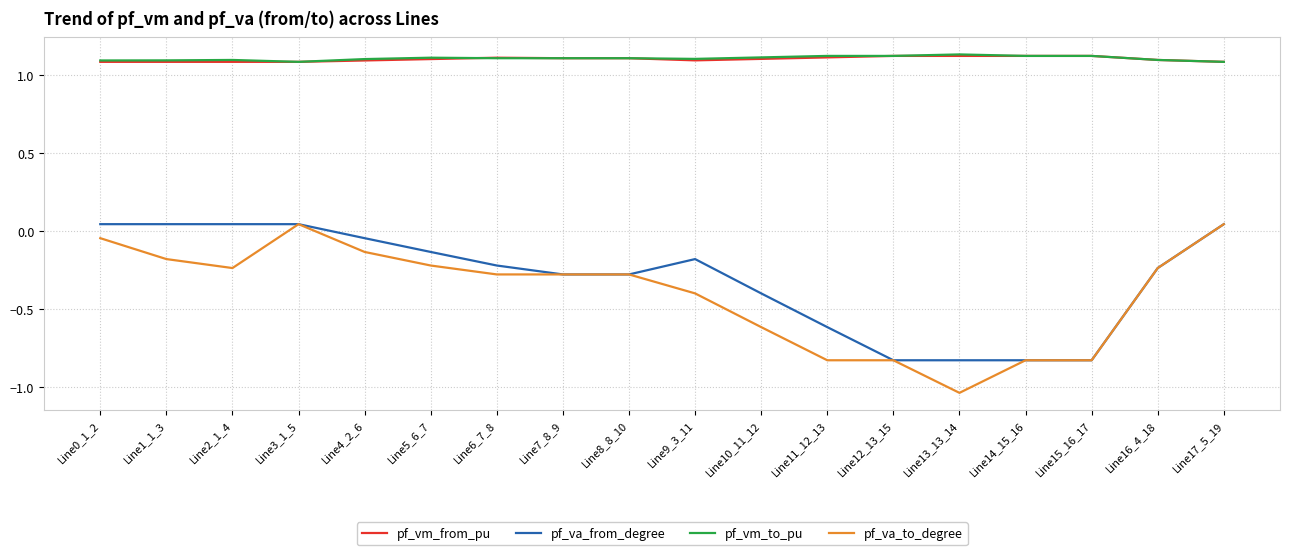

What is the difference between the highest and lowest values at Line15_16_17?

1.9